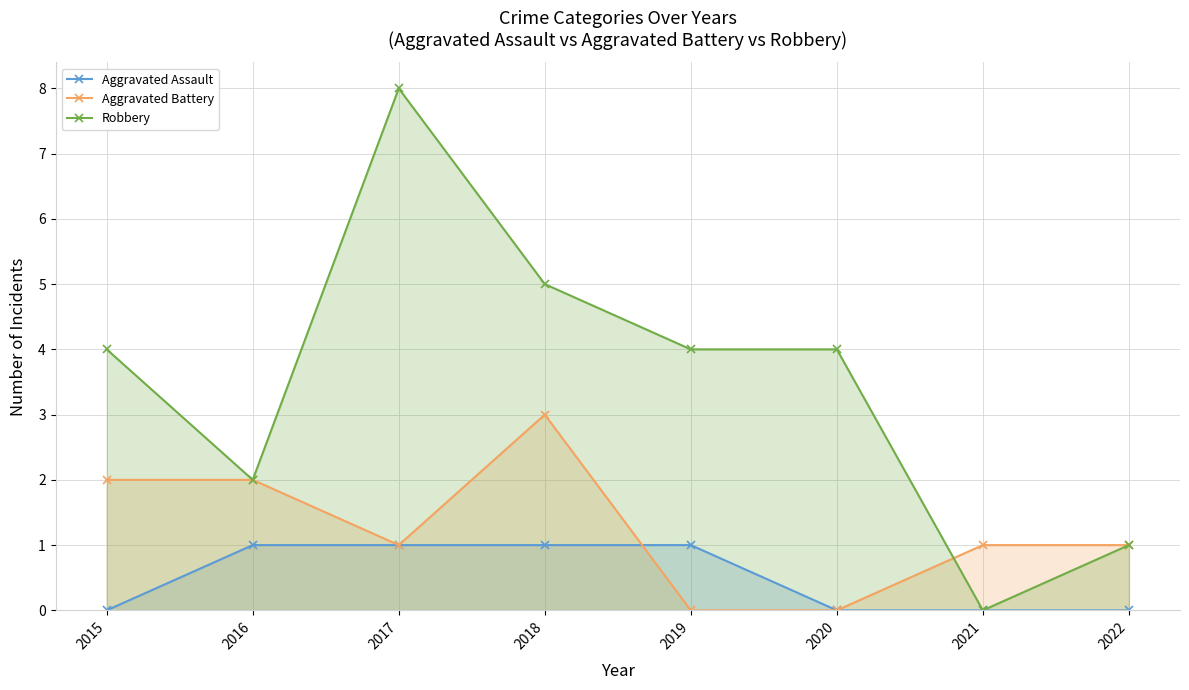

Rank the series by their average value, from highest to lowest.

Robbery, Aggravated Battery, Aggravated Assault